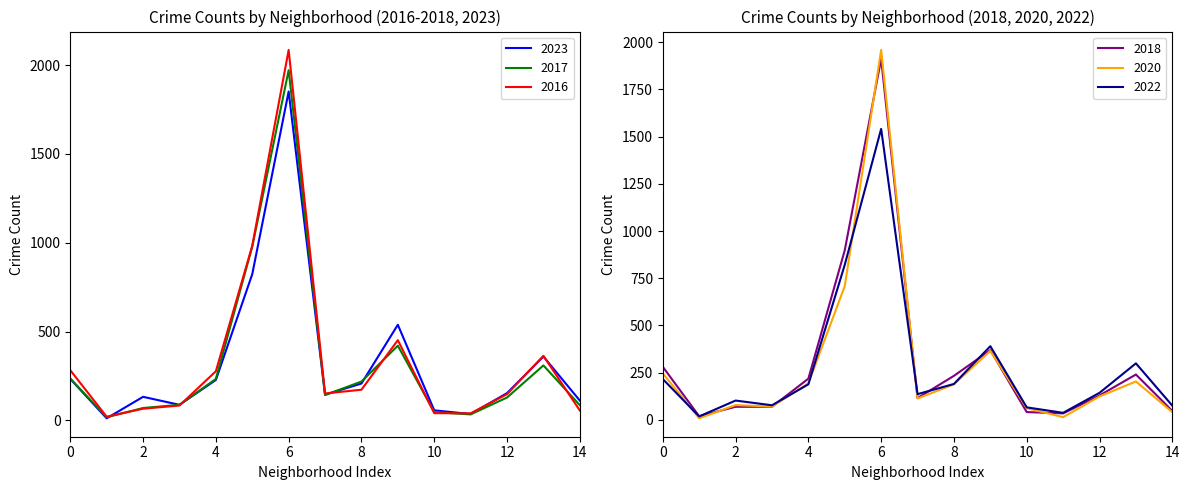

How many lines are shown in the chart?

6